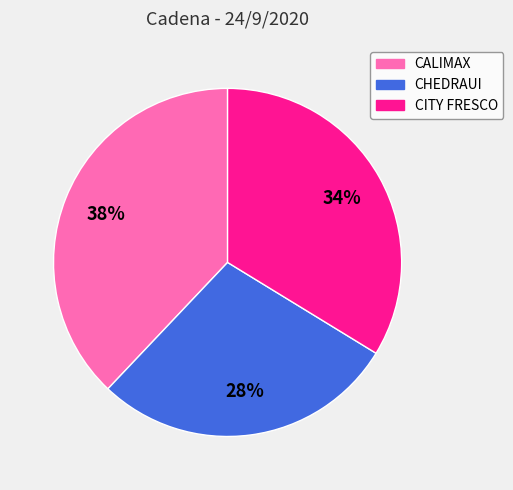

To the nearest percent, what is the difference between the largest and smallest slice percentages?

10%